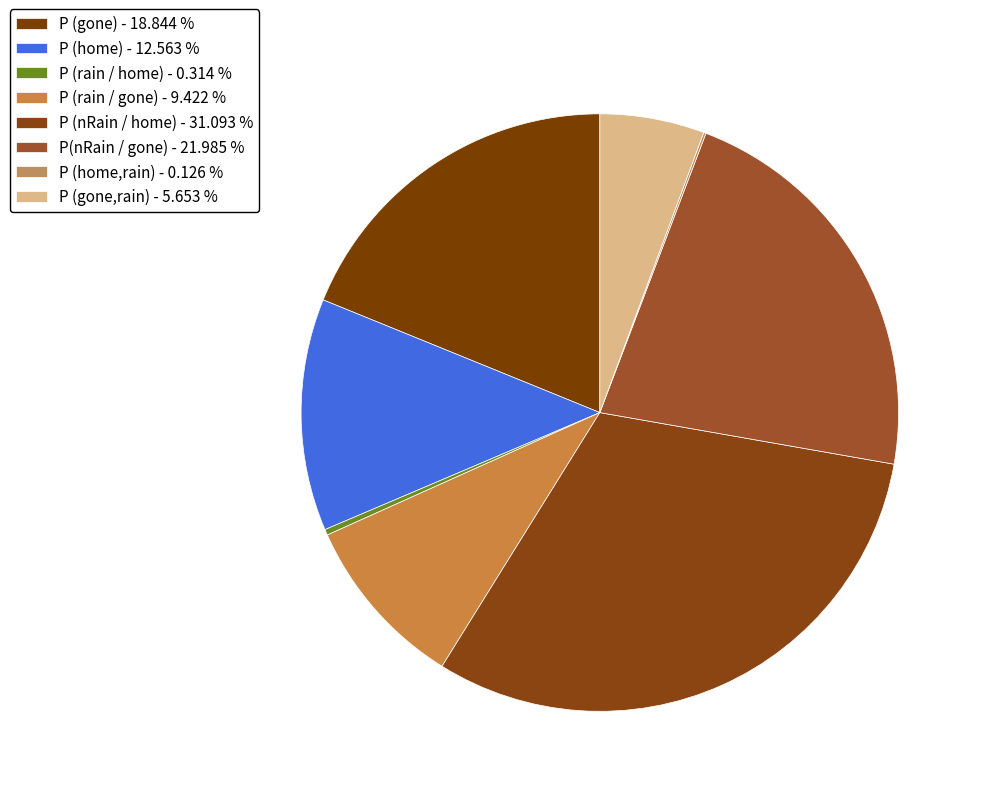

How many slices are in this pie chart?

8